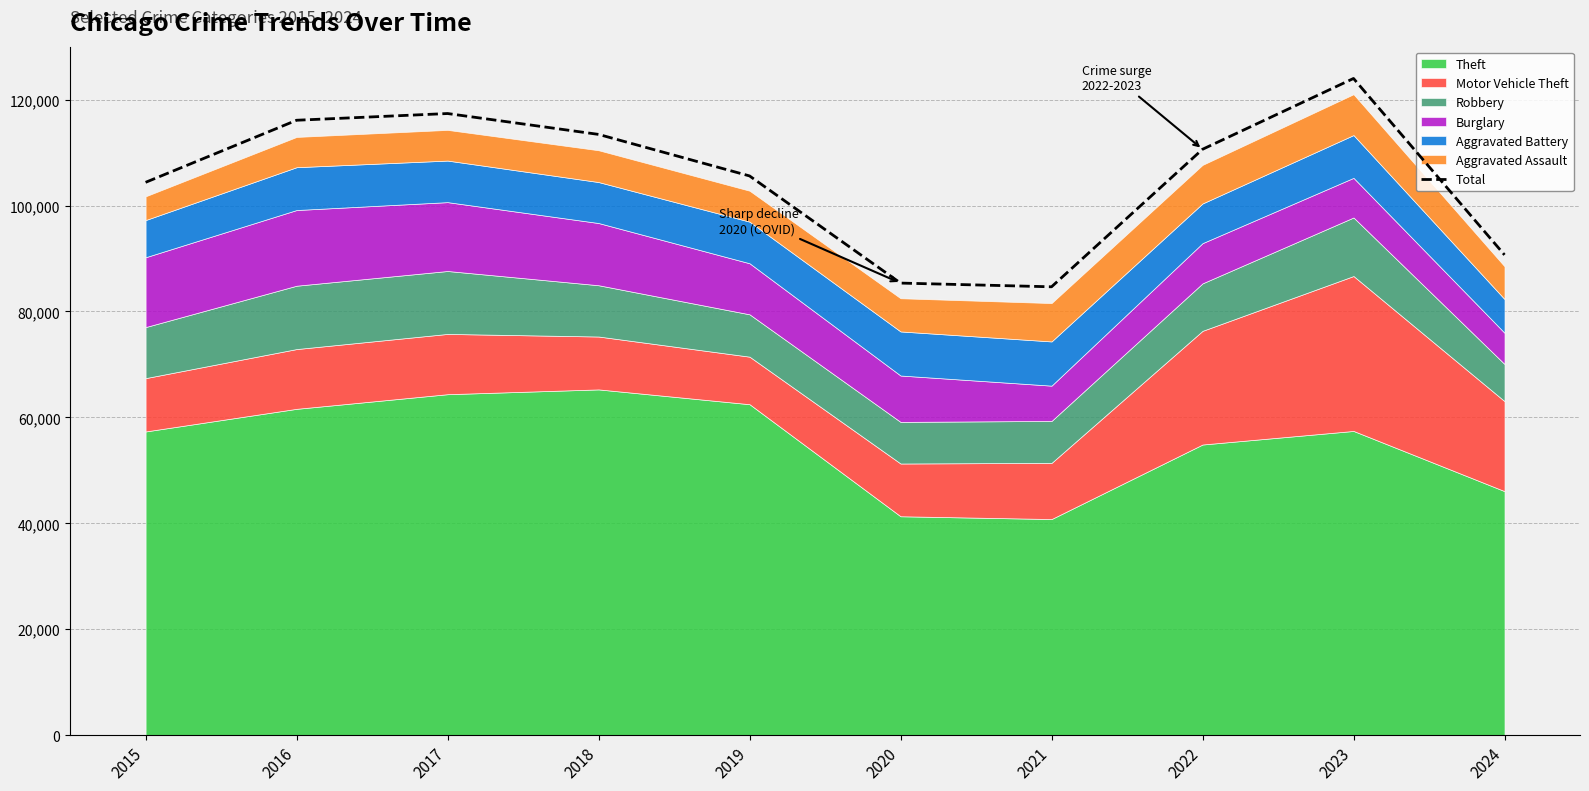

What is the value of the 2nd bar from the left?

116108